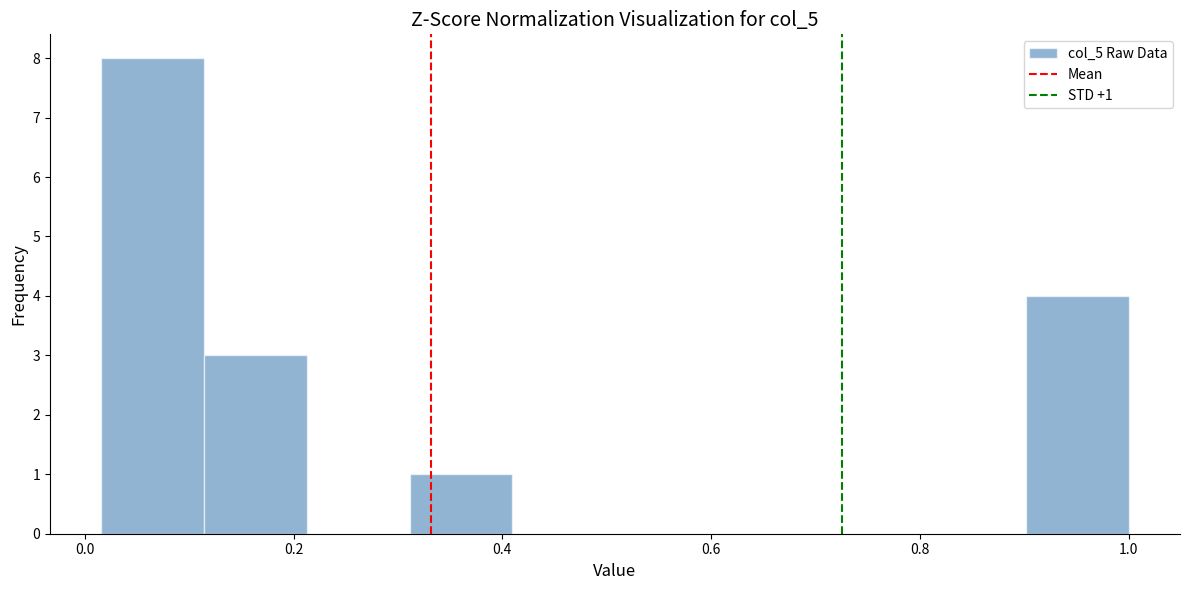

Which range on the x-axis has the tallest bar?

0.02 to 0.12